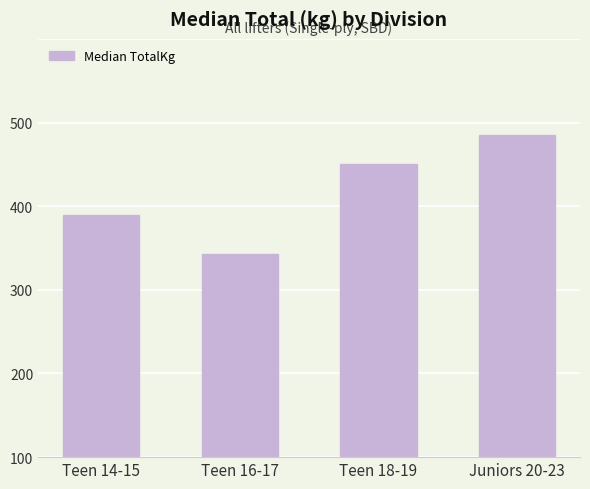

What is the ratio of the value at Teen 14-15 to the value at Teen 18-19?

0.8